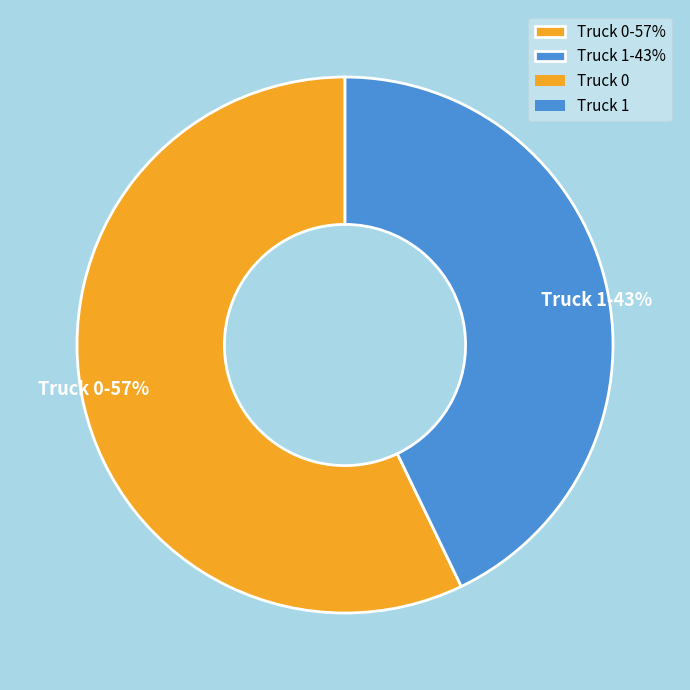

Rank the categories by value from lowest to highest.

Truck 1, Truck 0